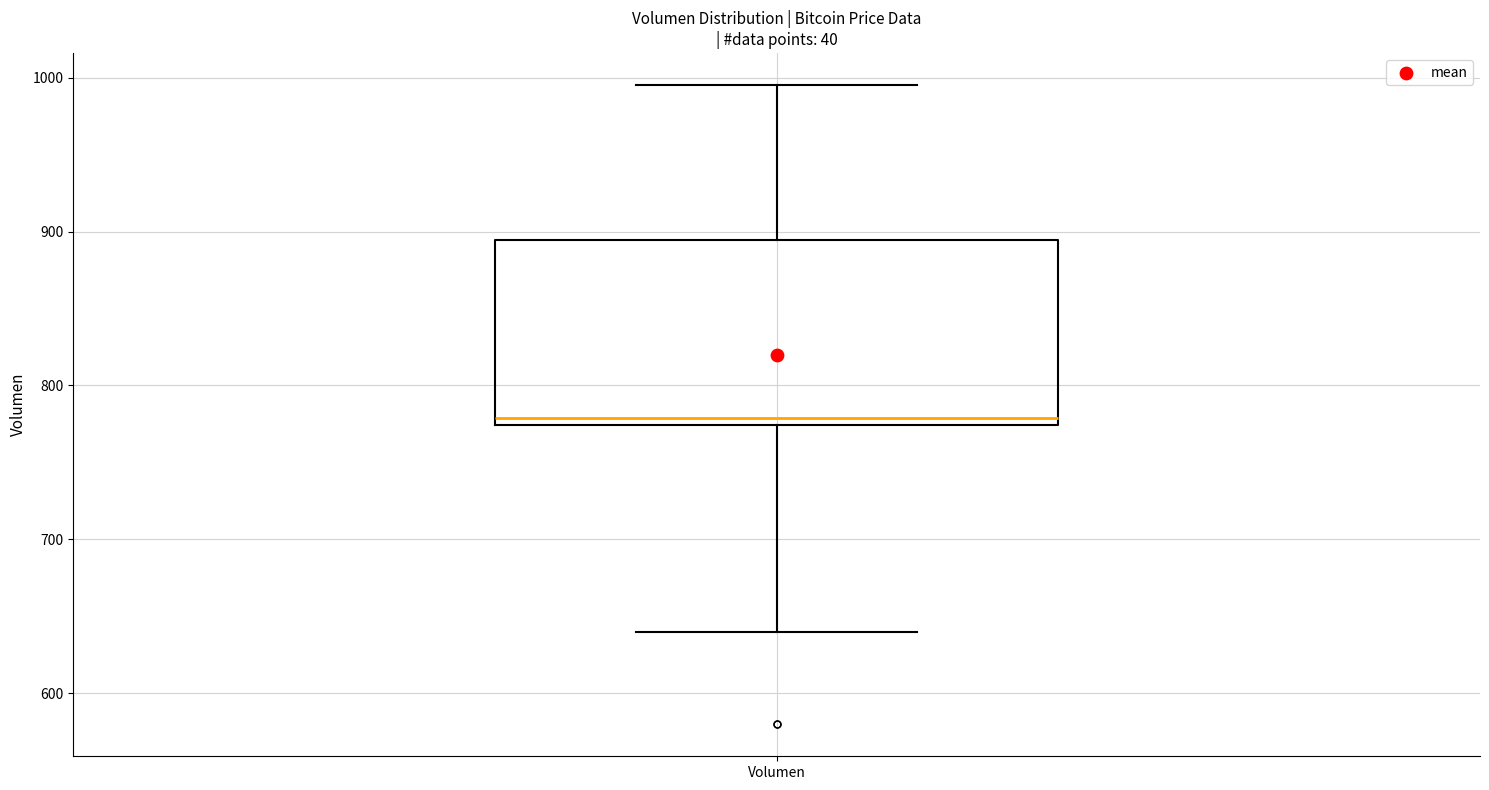

Read this box plot against the y-axis: the position of the median line, the range covered by the box, and the ends of both whiskers. The values are not printed on the chart, so give them approximately, as read against the axis.

median 780, box 770 to 890, whiskers 640 to 1000